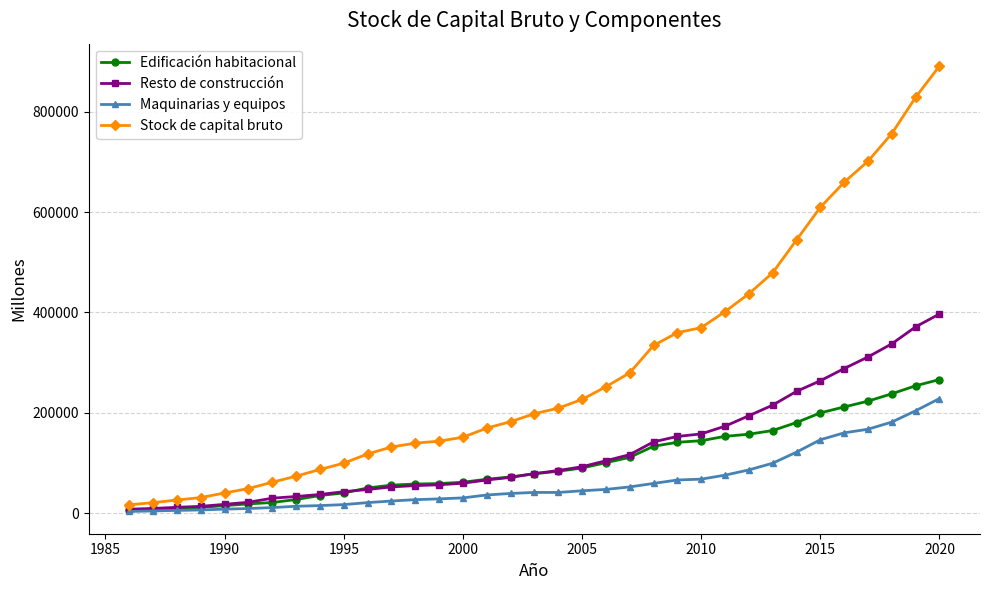

At how many categories does at least one series exceed 679300?

4